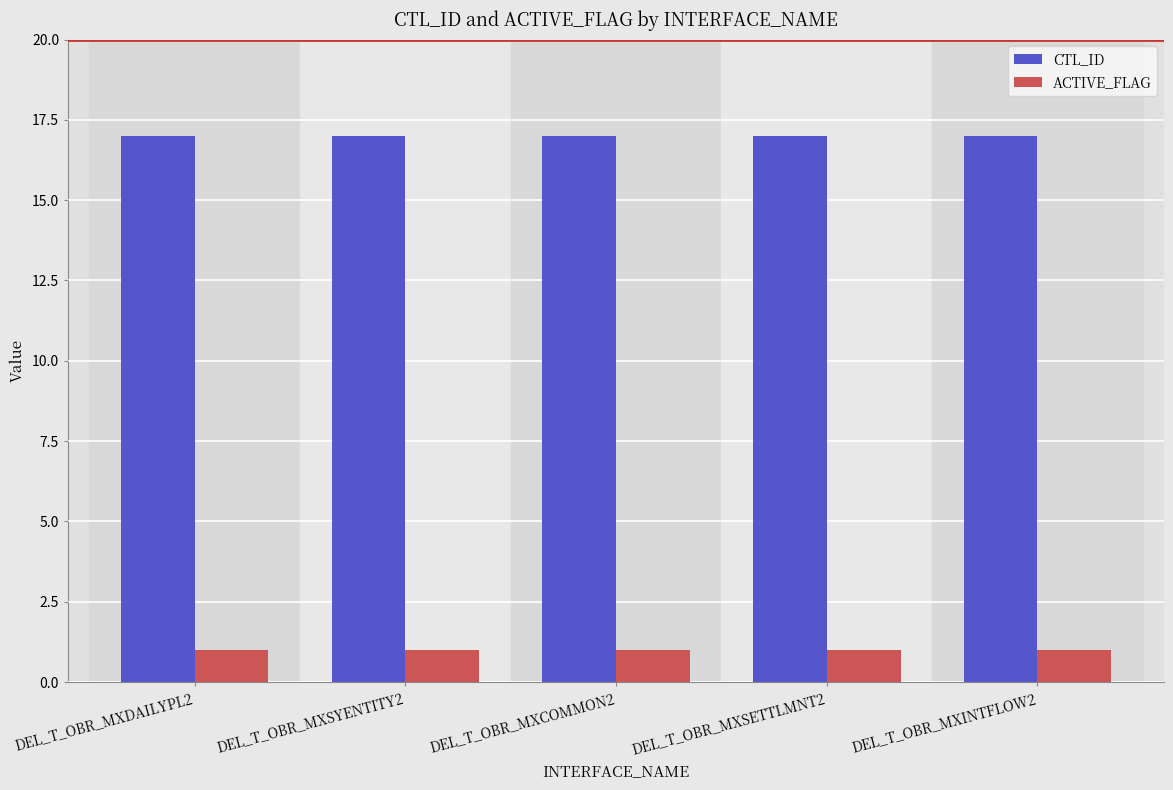

At how many categories does at least one series exceed 2?

5